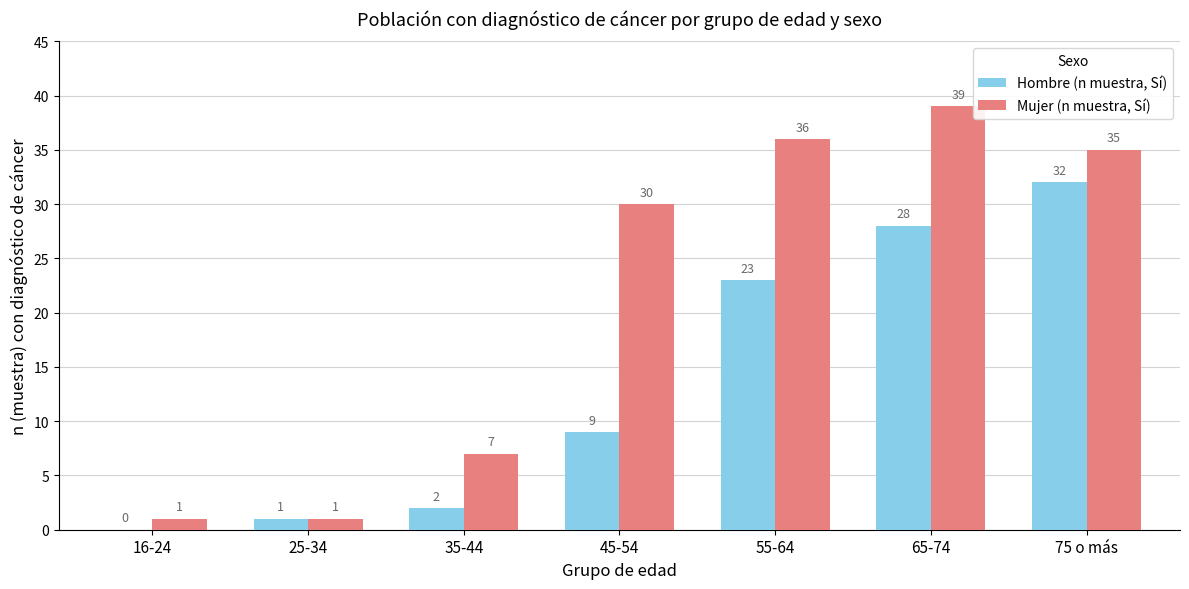

Is the value of Hombre (n muestra, Sí) at 65-74 greater than the value of Mujer (n muestra, Sí) at 65-74?

No